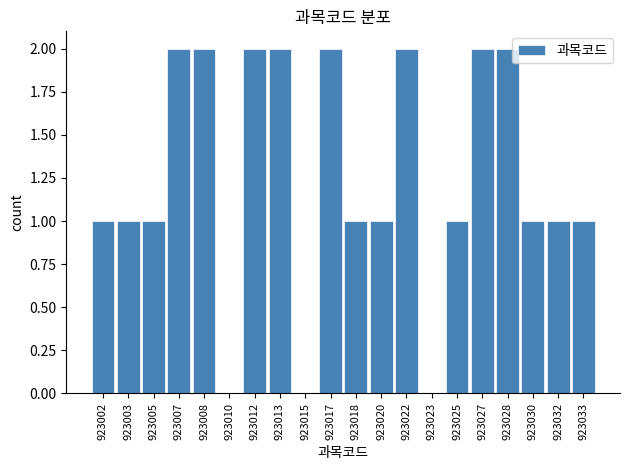

Reading left to right, list all the values displayed in this chart.

923002=1	923003=1	923005=1	923007=2	923008=2	923010=0	923012=2	923013=2	923015=0	923017=2	923018=1	923020=1	923022=2	923023=0	923025=1	923027=2	923028=2	923030=1	923032=1	923033=1